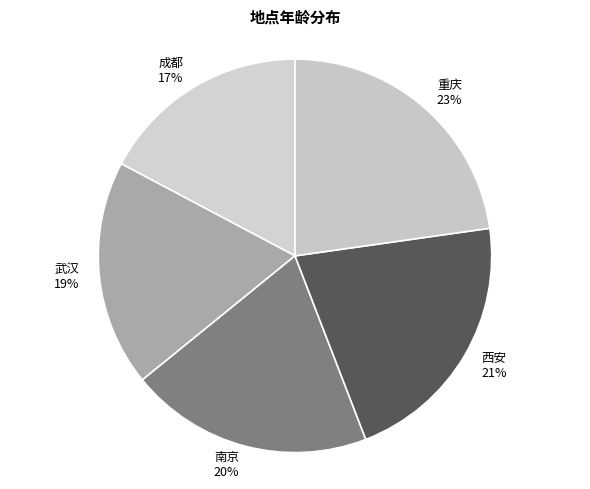

To the nearest percent, what is the combined percentage of 成都 and 重庆?

40%